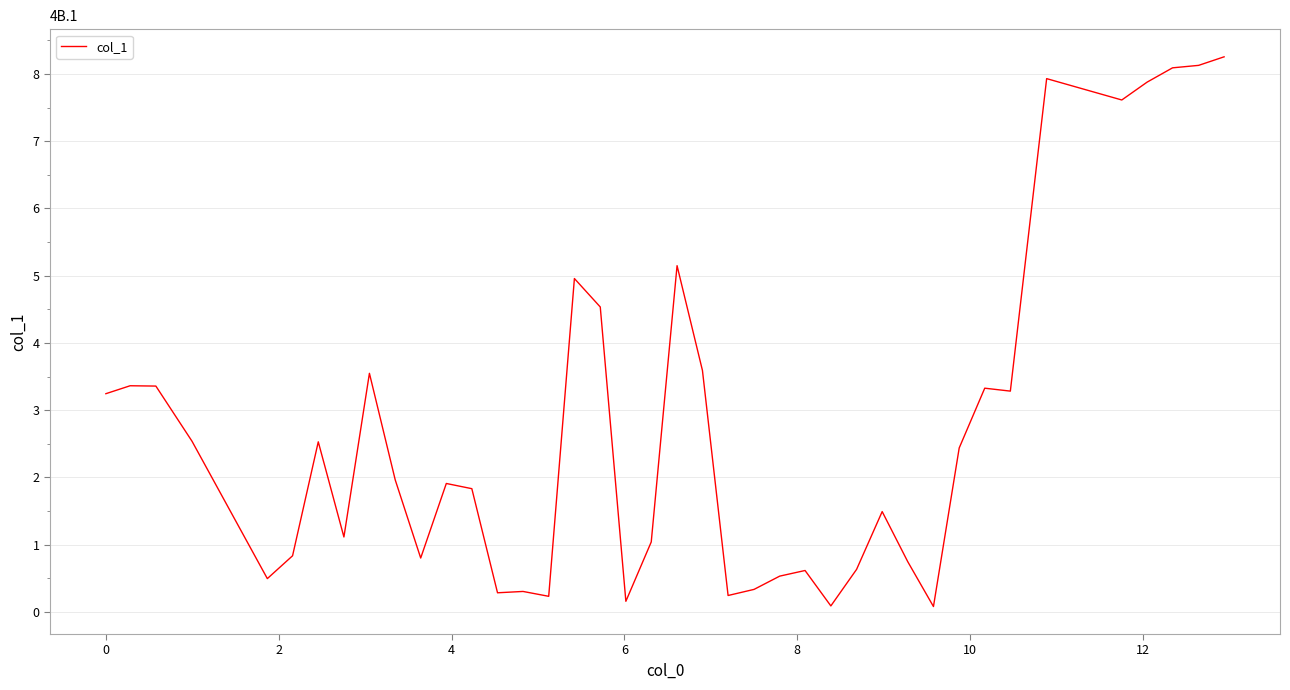

What is the greatest value displayed?

8.3